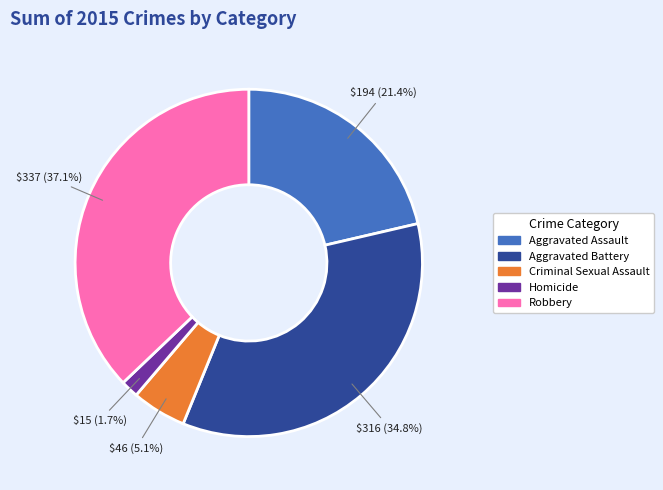

Between Robbery and Criminal Sexual Assault, which is larger?

Robbery